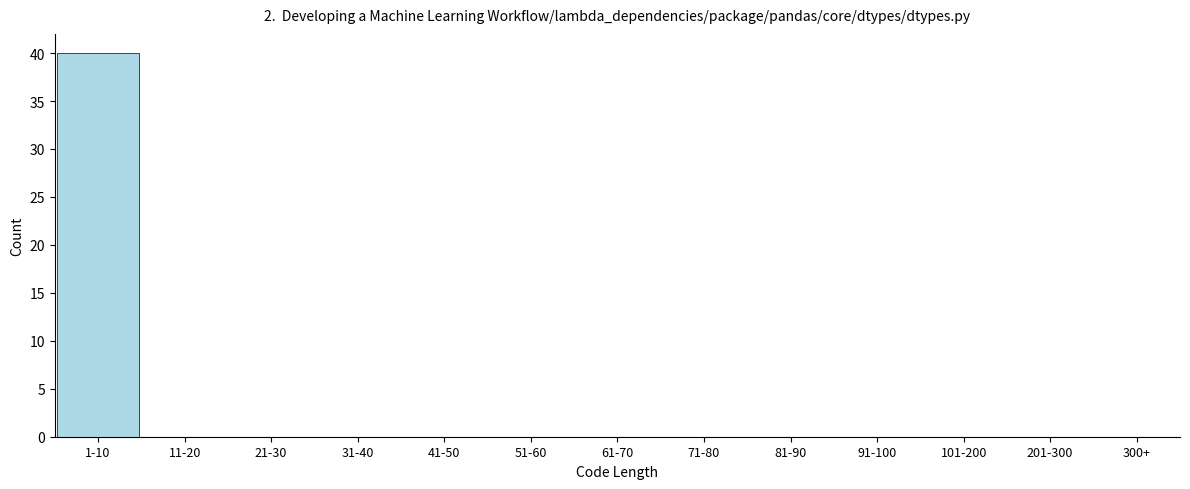

Reading left to right, list all the values displayed in this chart.

1-10=40	11-20=0	21-30=0	31-40=0	41-50=0	51-60=0	61-70=0	71-80=0	81-90=0	91-100=0	101-200=0	201-300=0	300+=0